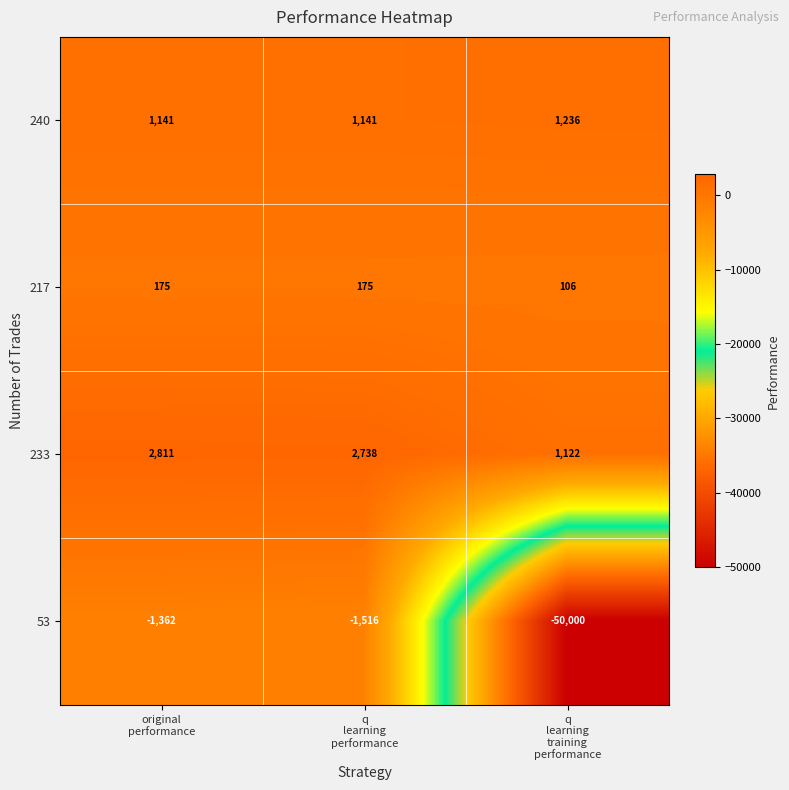

Which series has the largest total across all categories?

233